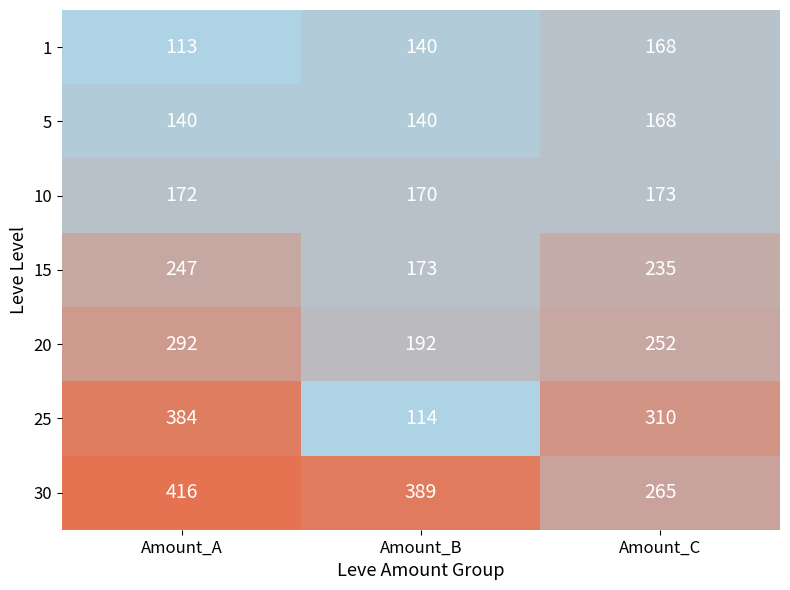

Is it true that 20 equals 292 at Amount_A?

True